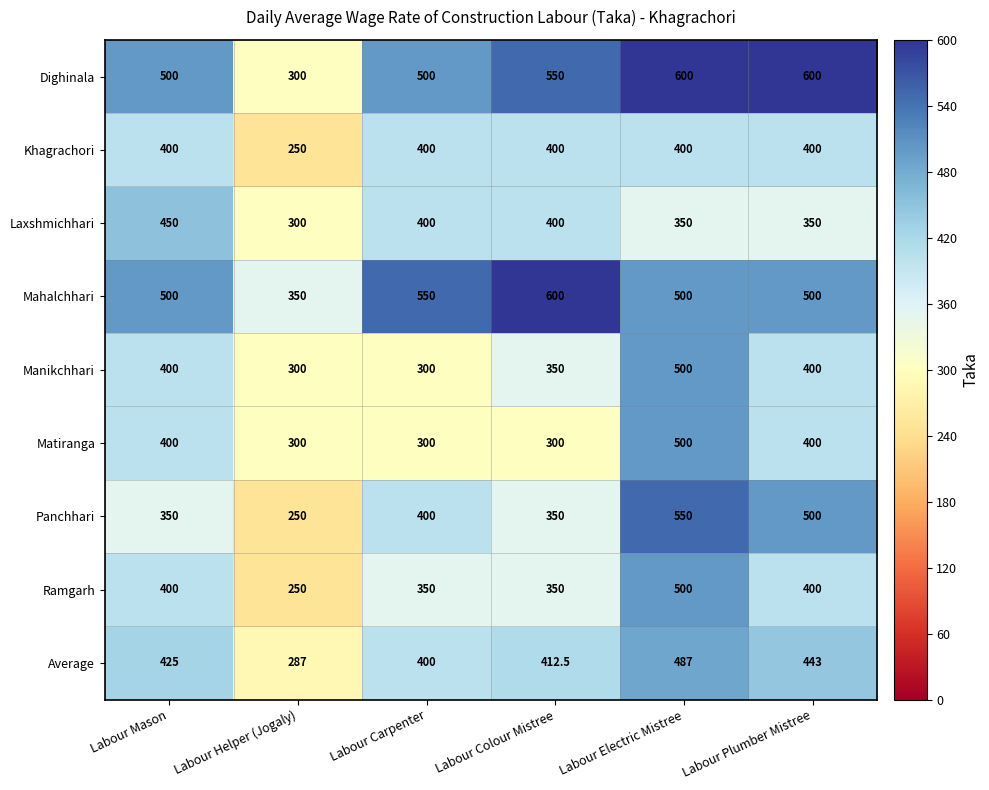

What is the spread (max minus min) of values at Labour Electric Mistree?

250.0